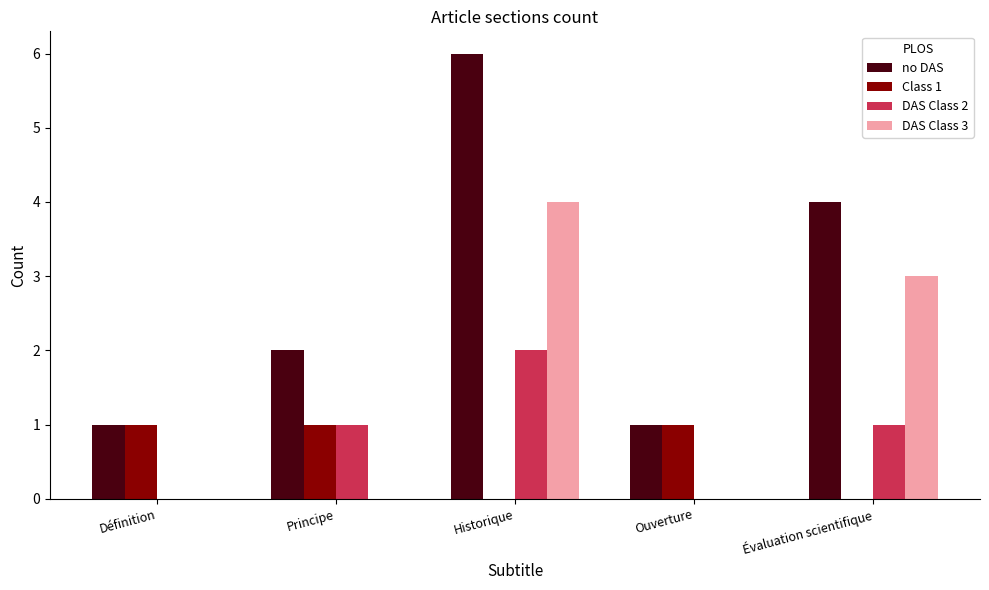

What is the spread (max minus min) of values at Évaluation scientifique?

4